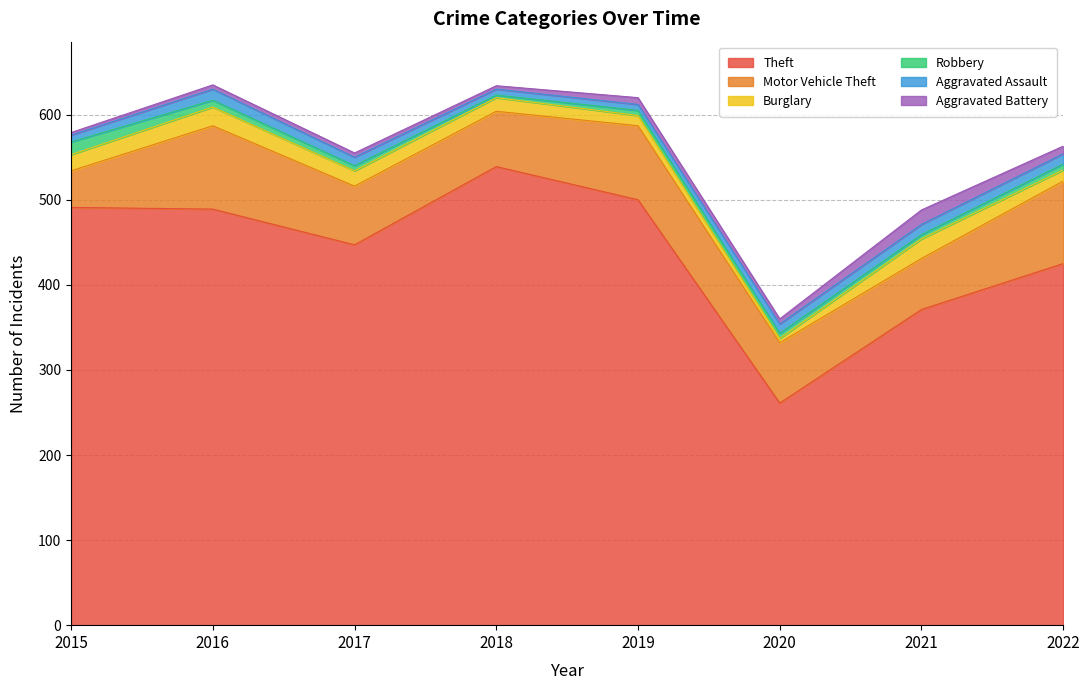

True or false: Robbery has more than 1 points higher than both neighbors.

False